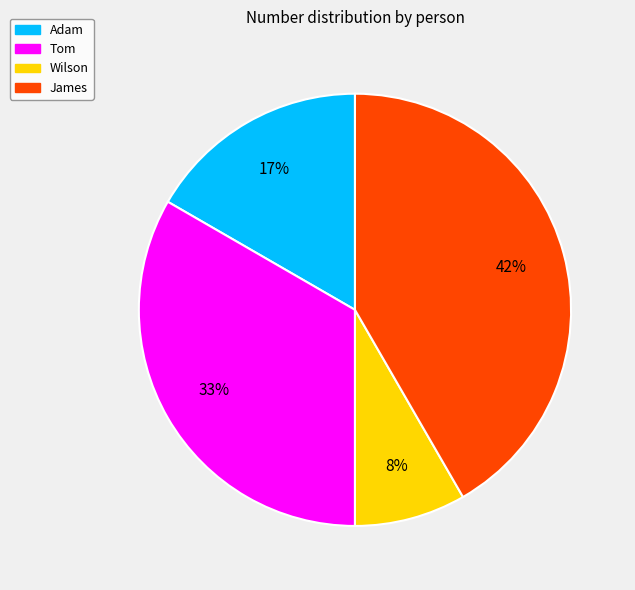

Is James the majority of the pie?

No